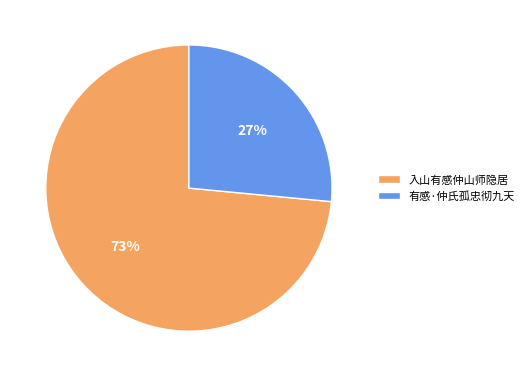

What percentage is the 入山有感仲山师隐居 slice, to the nearest percent?

73%